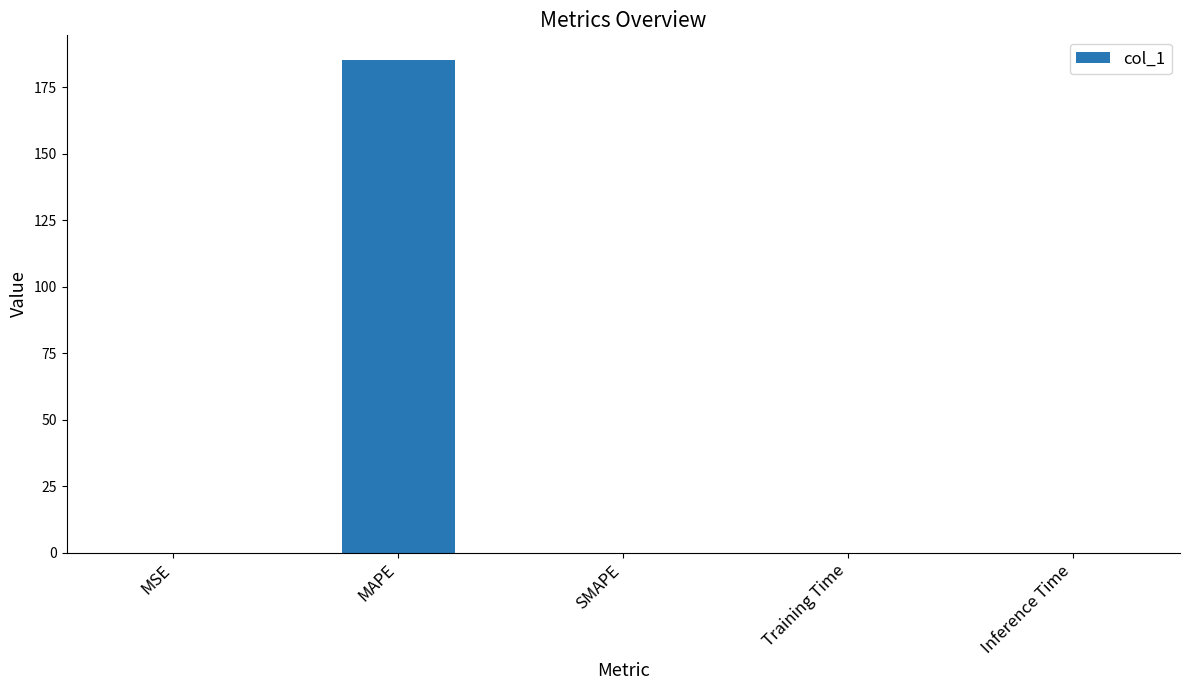

Are the bars horizontal?

No